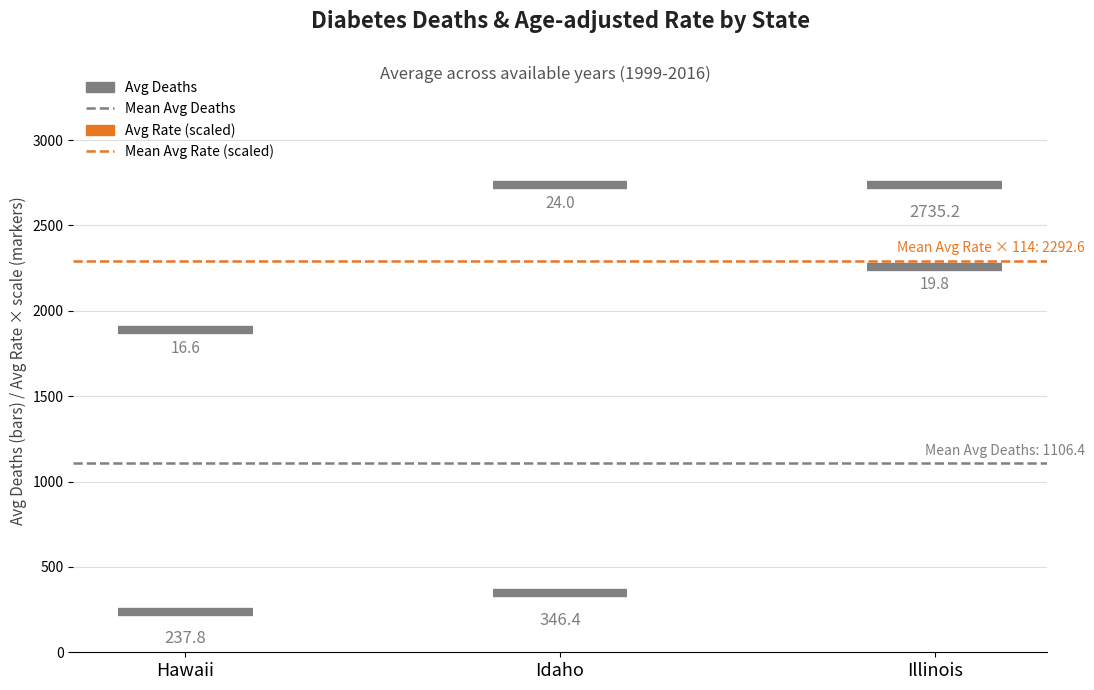

Which series has the largest range (max minus min)?

Mean Avg Deaths